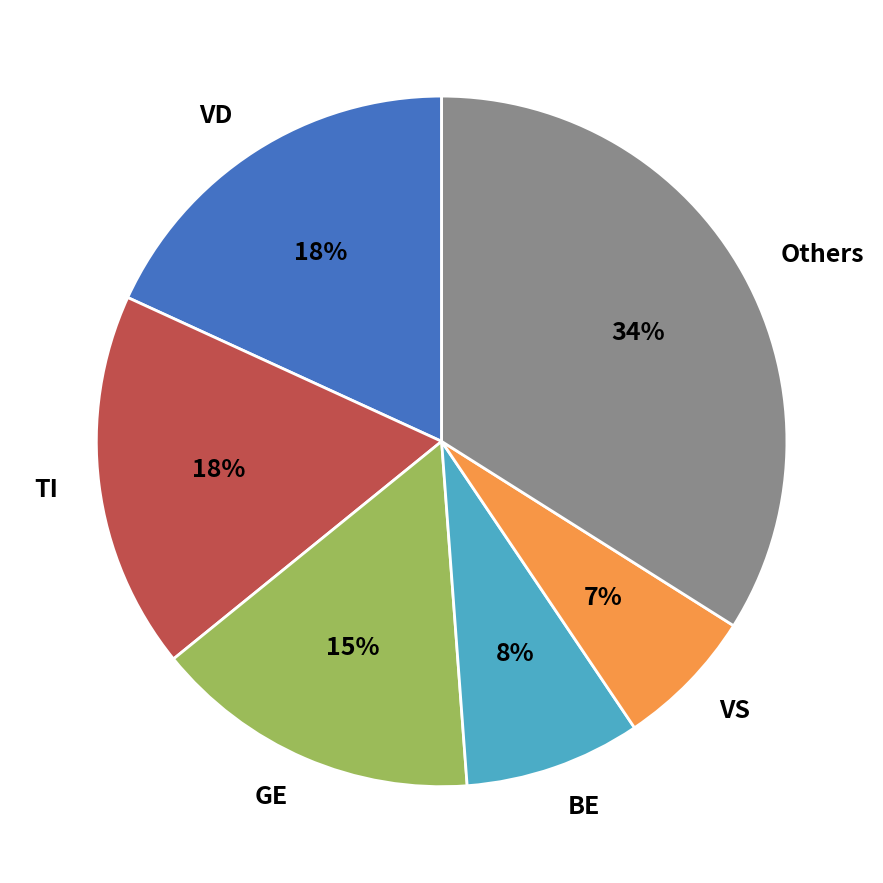

What is the largest slice in the pie chart?

Others